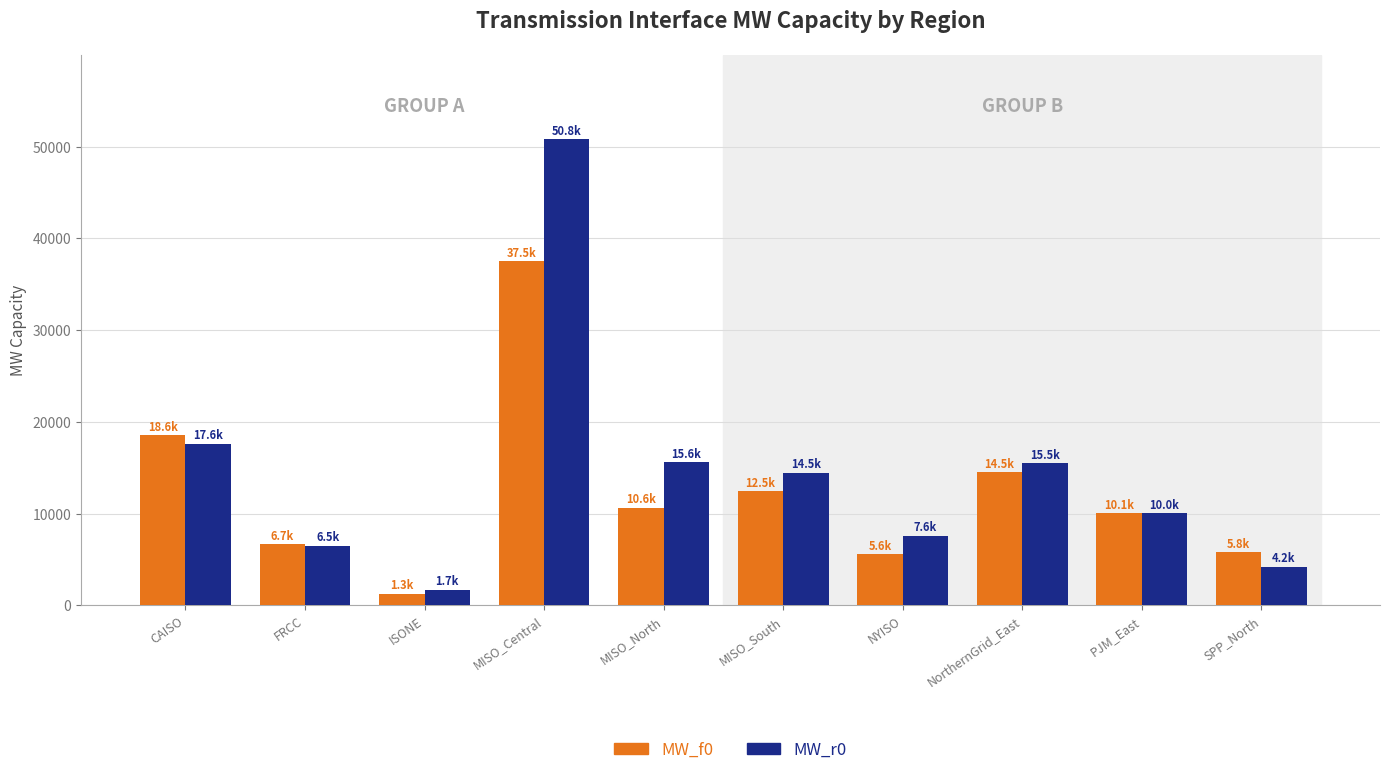

What is the difference between the maximum and second lowest values in the MW_f0 series?

31941.0